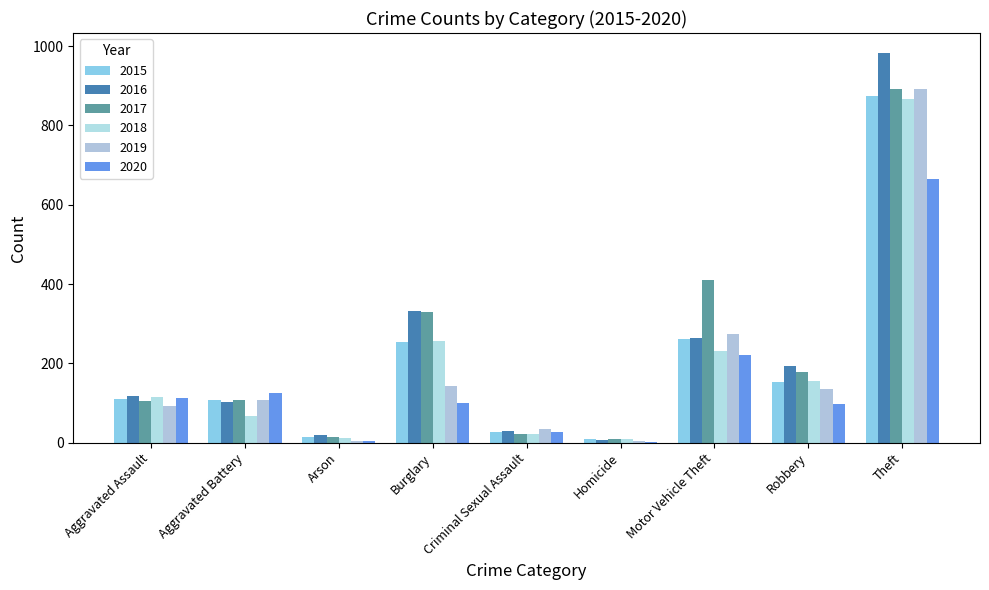

Which series has the largest range (max minus min)?

2016